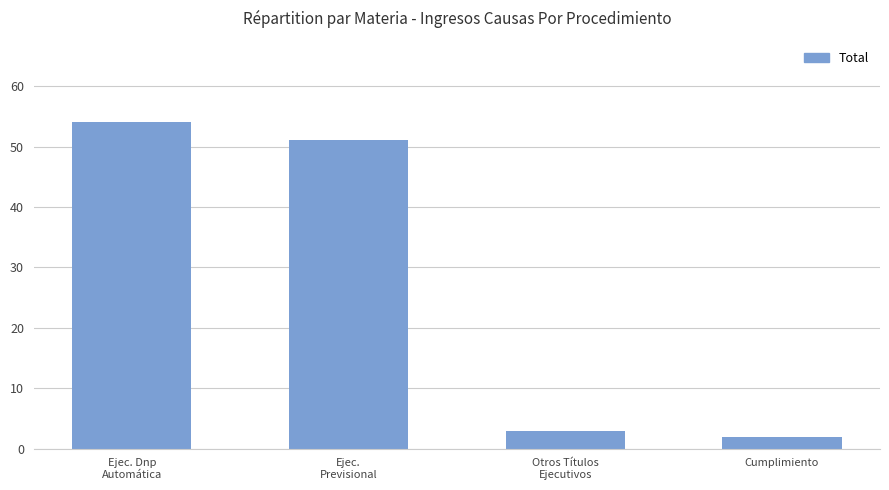

Does the chart contain any negative values?

No